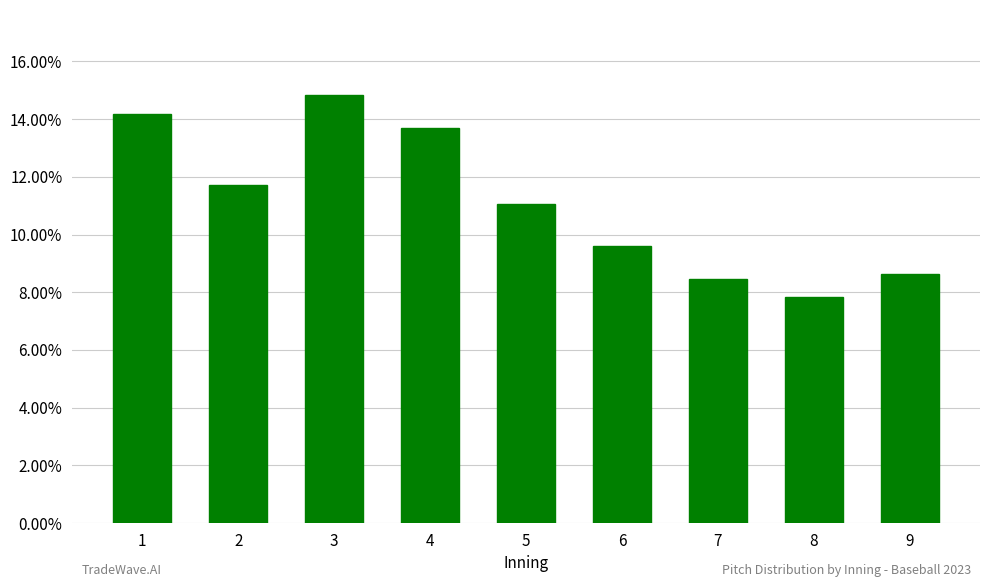

What is the approximate value at 6?

0.1